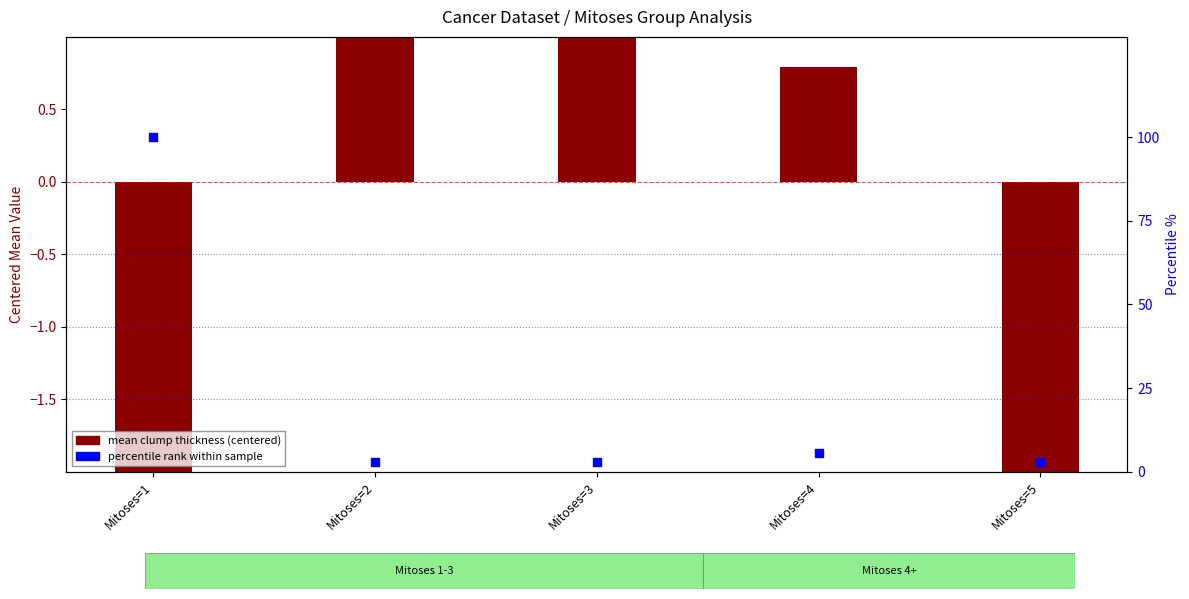

Which series reaches the minimum Y coordinate?

mean clump thickness (centered)